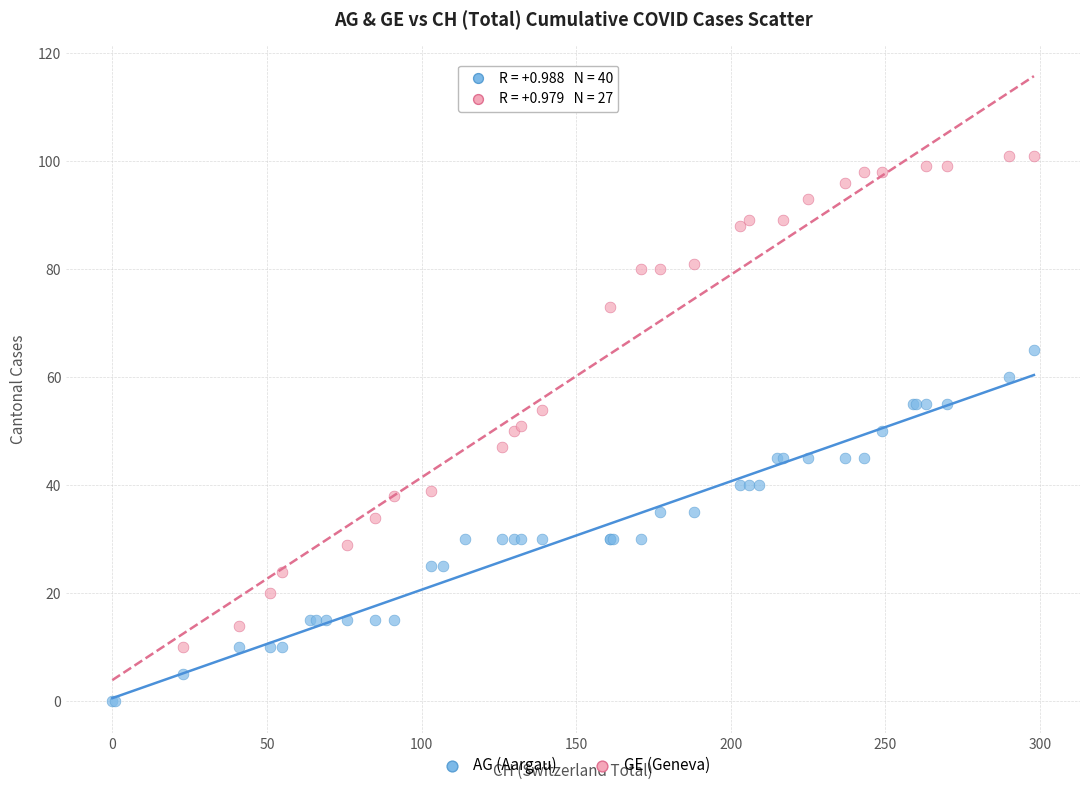

Which series has the largest Y range (max minus min)?

GE (Geneva)